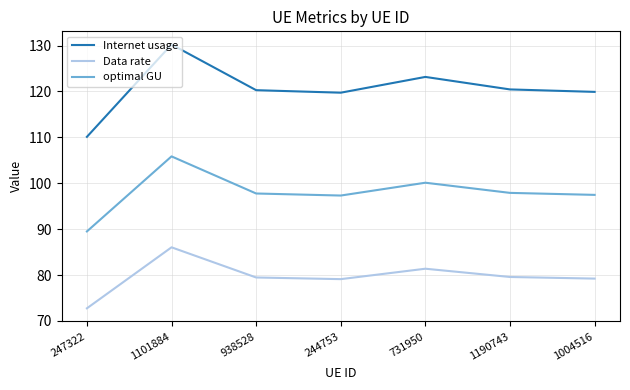

The Data rate series shows 30.6 at 247322. True or false?

False